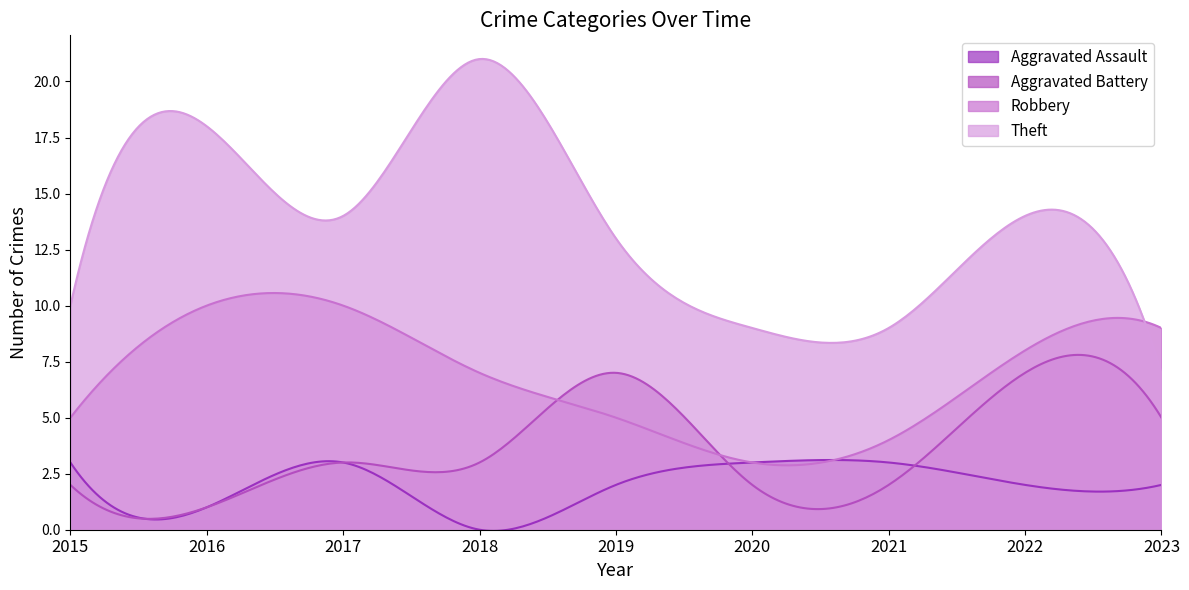

What is the average value of the Aggravated Assault series?

2.0